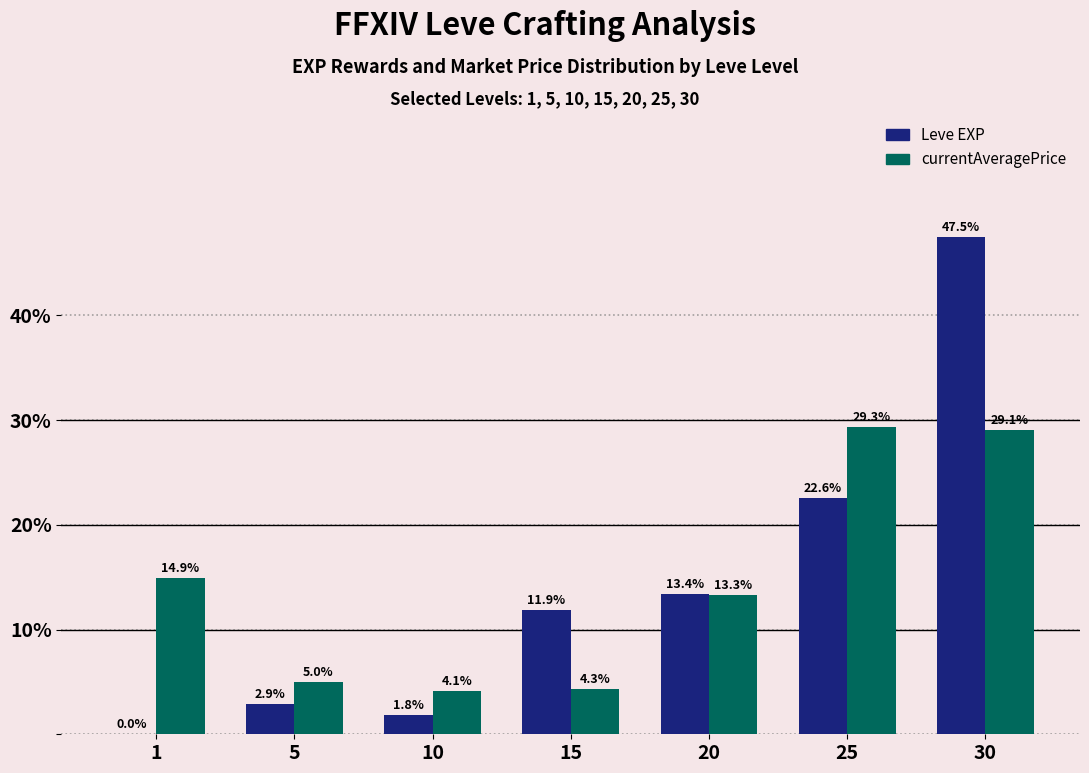

At which category is the sum across all series the highest?

30